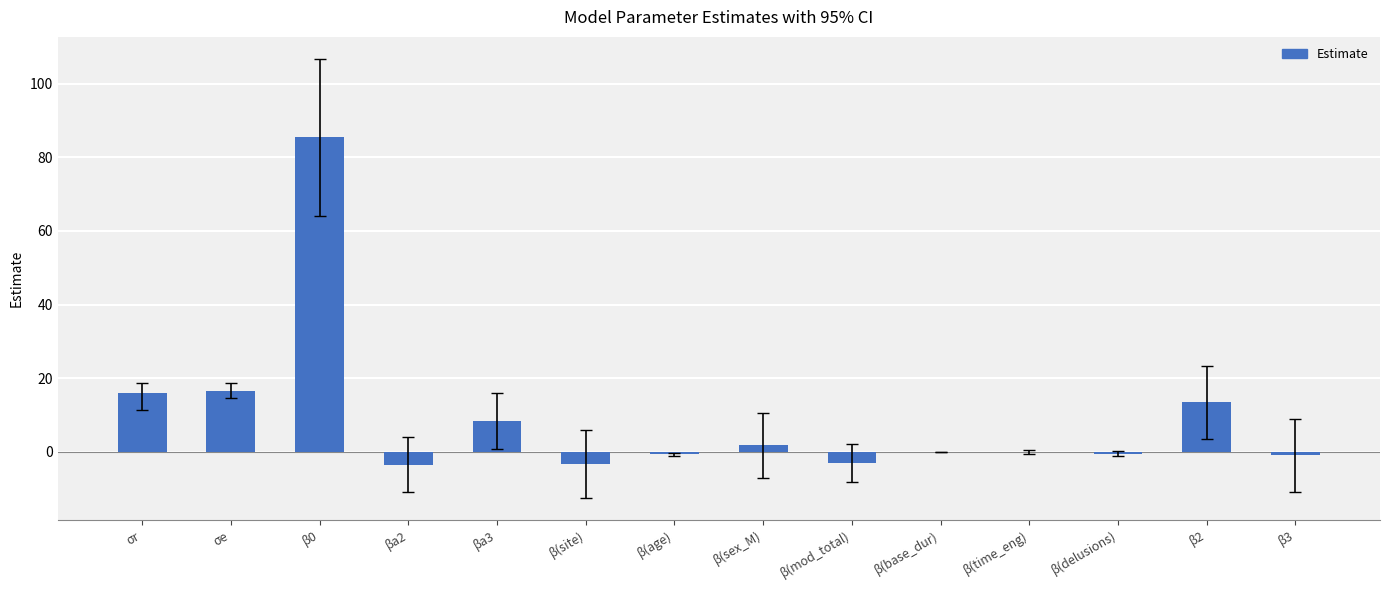

Are the bars grouped side by side (vs. stacked)?

No